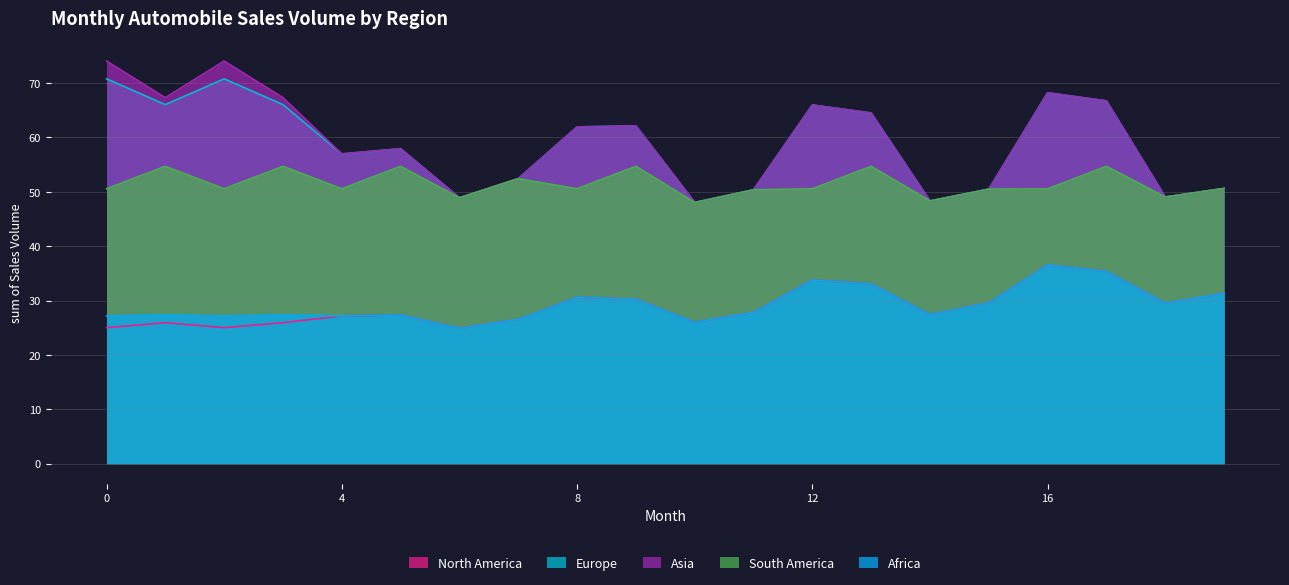

Is it true that South America equals 50.5 at 4?

True